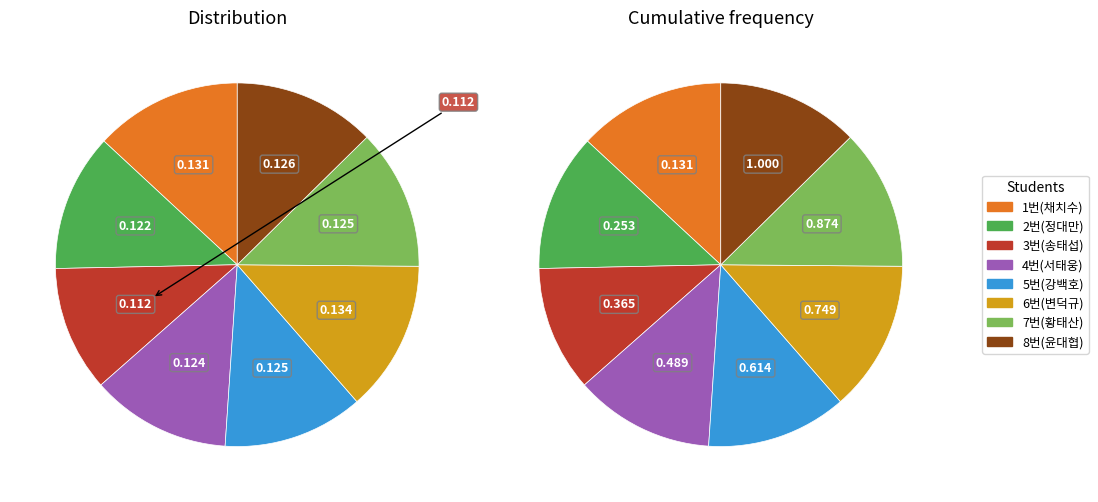

The 7번(황태산) slice represents 12% of the pie. True or false?

True